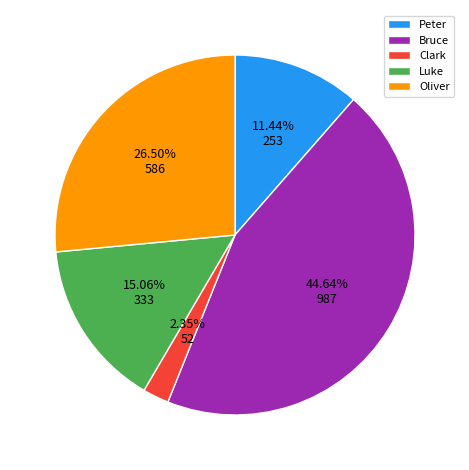

To the nearest percent, what percentage of the pie is Clark?

2%